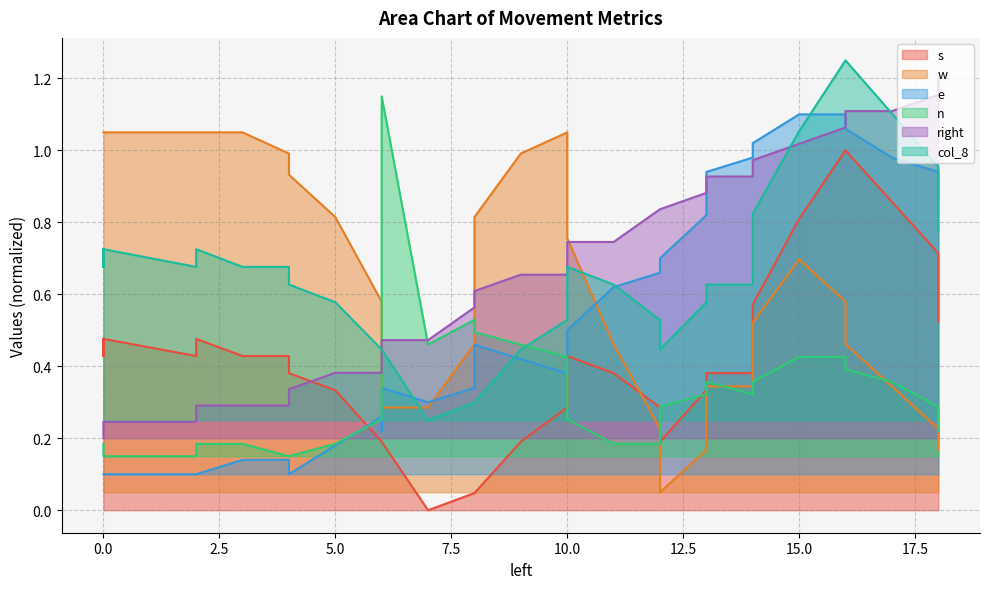

What are all the series names shown in the legend?

s, w, e, n, right, col_8